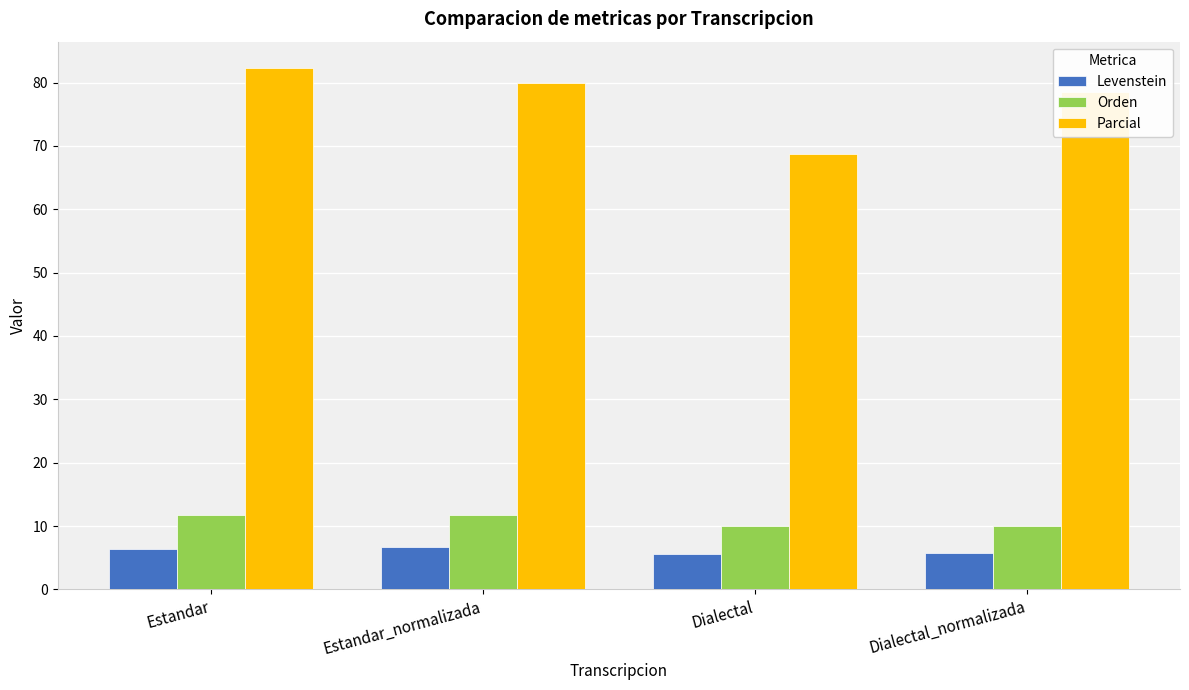

What is the maximum value for Parcial?

82.4